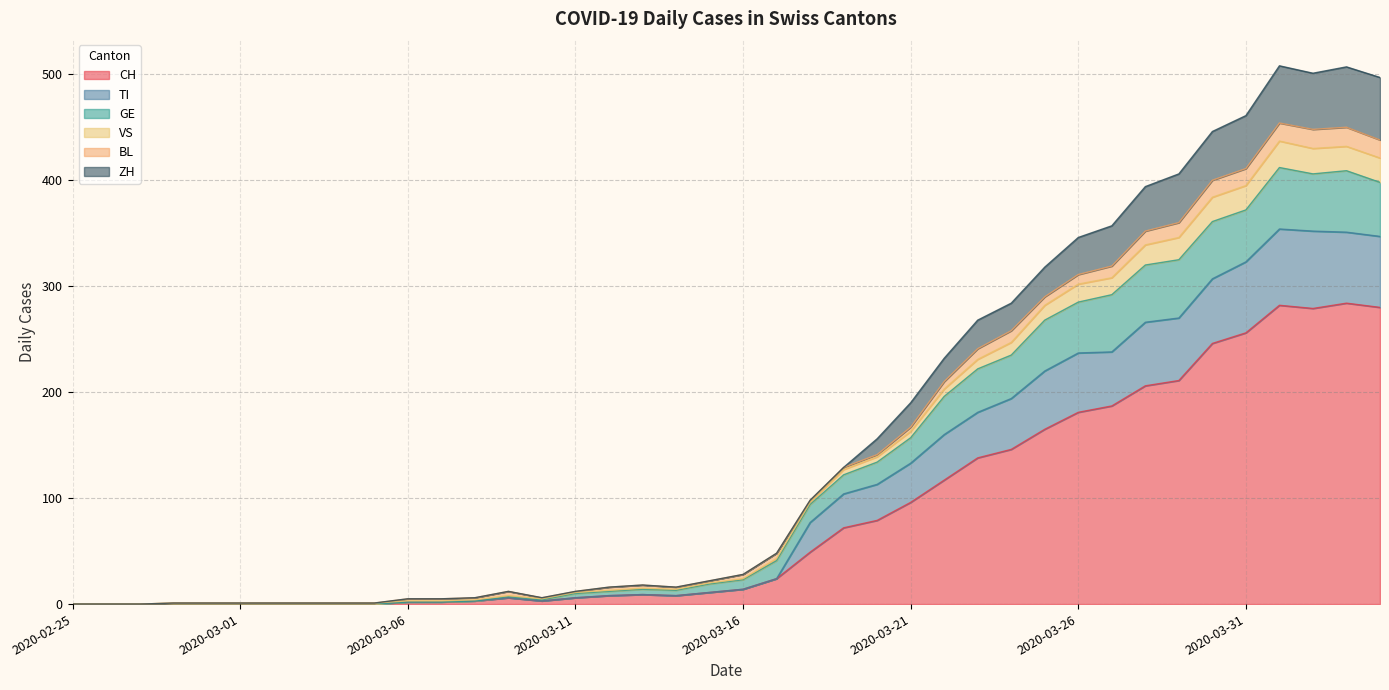

Is it true that VS equals 279 at 2020-02-25?

False